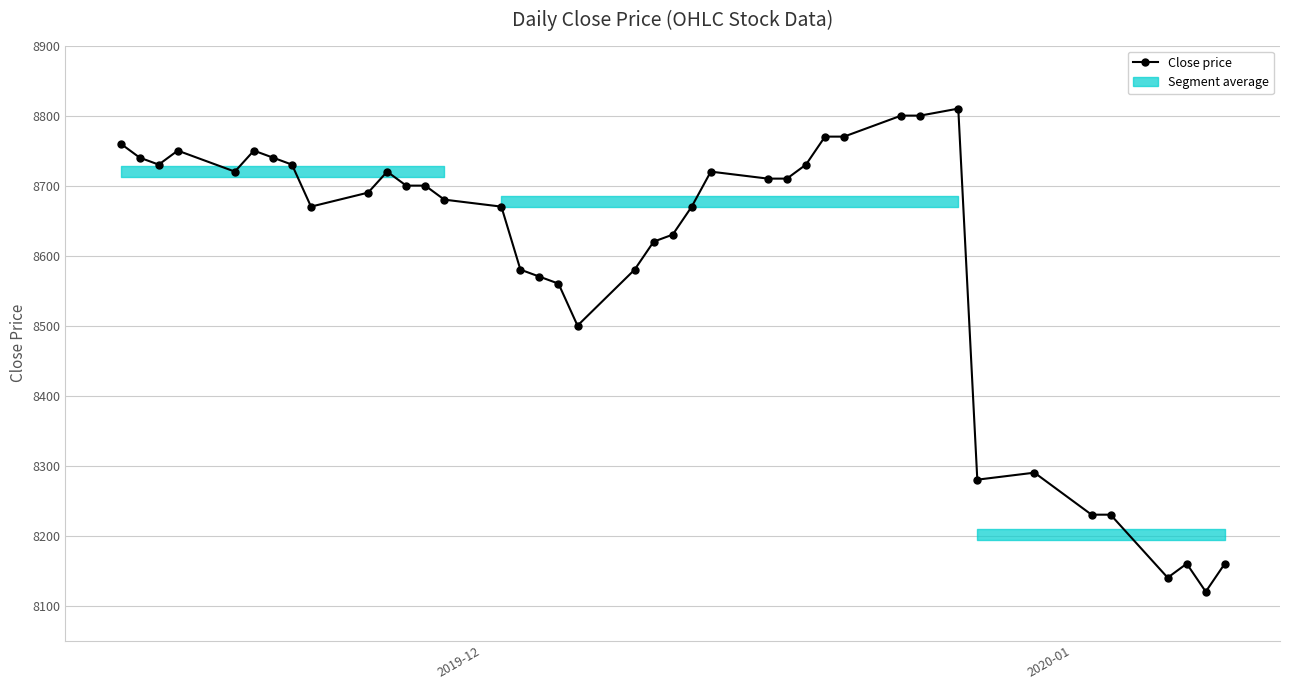

What is the average value?

8597